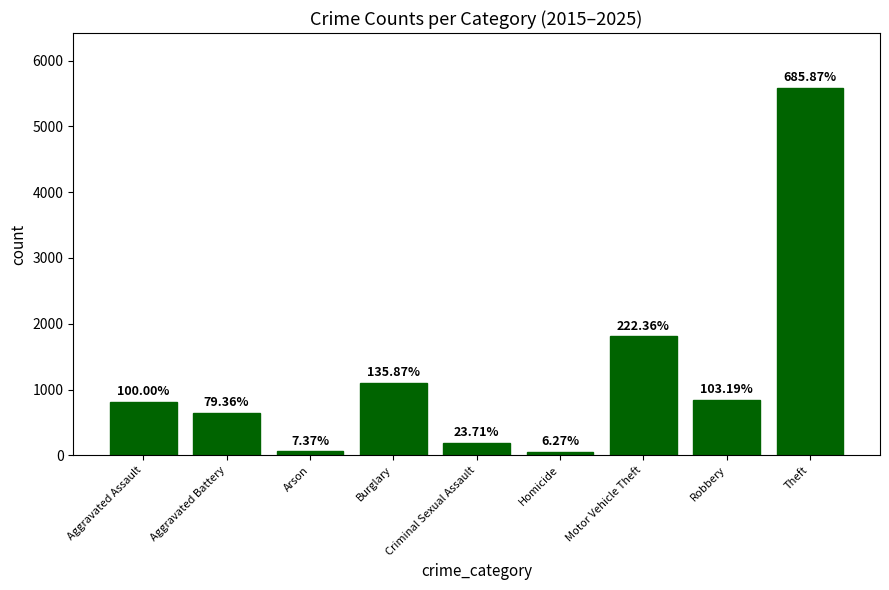

What is the change in value from Aggravated Battery to Motor Vehicle Theft?

+1164